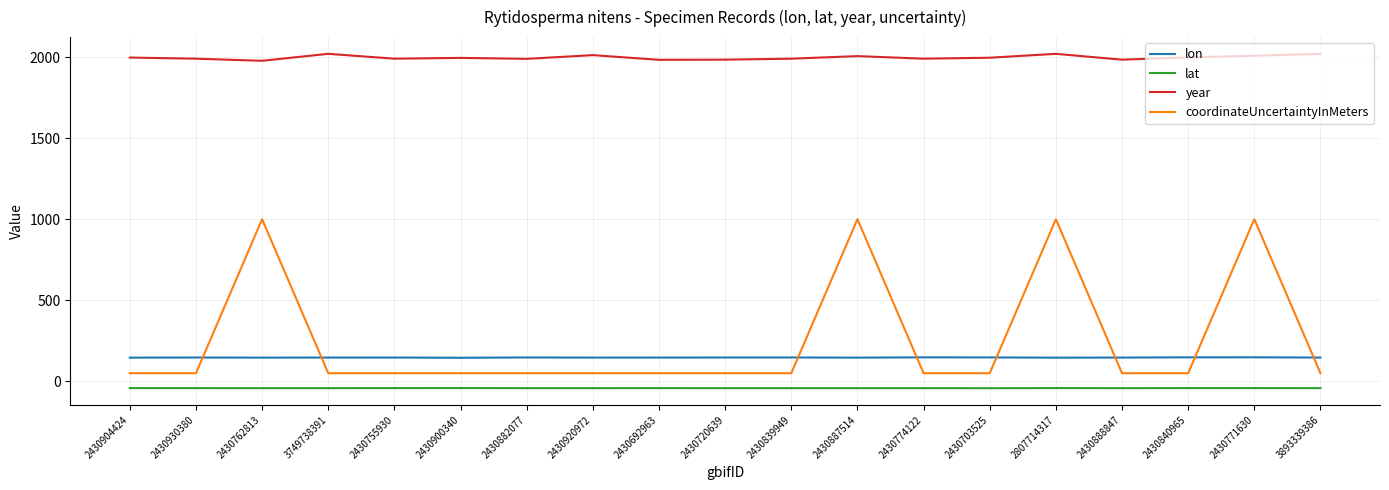

True or false: coordinateUncertaintyInMeters has a value of 1441.2 at 2807714317.

False